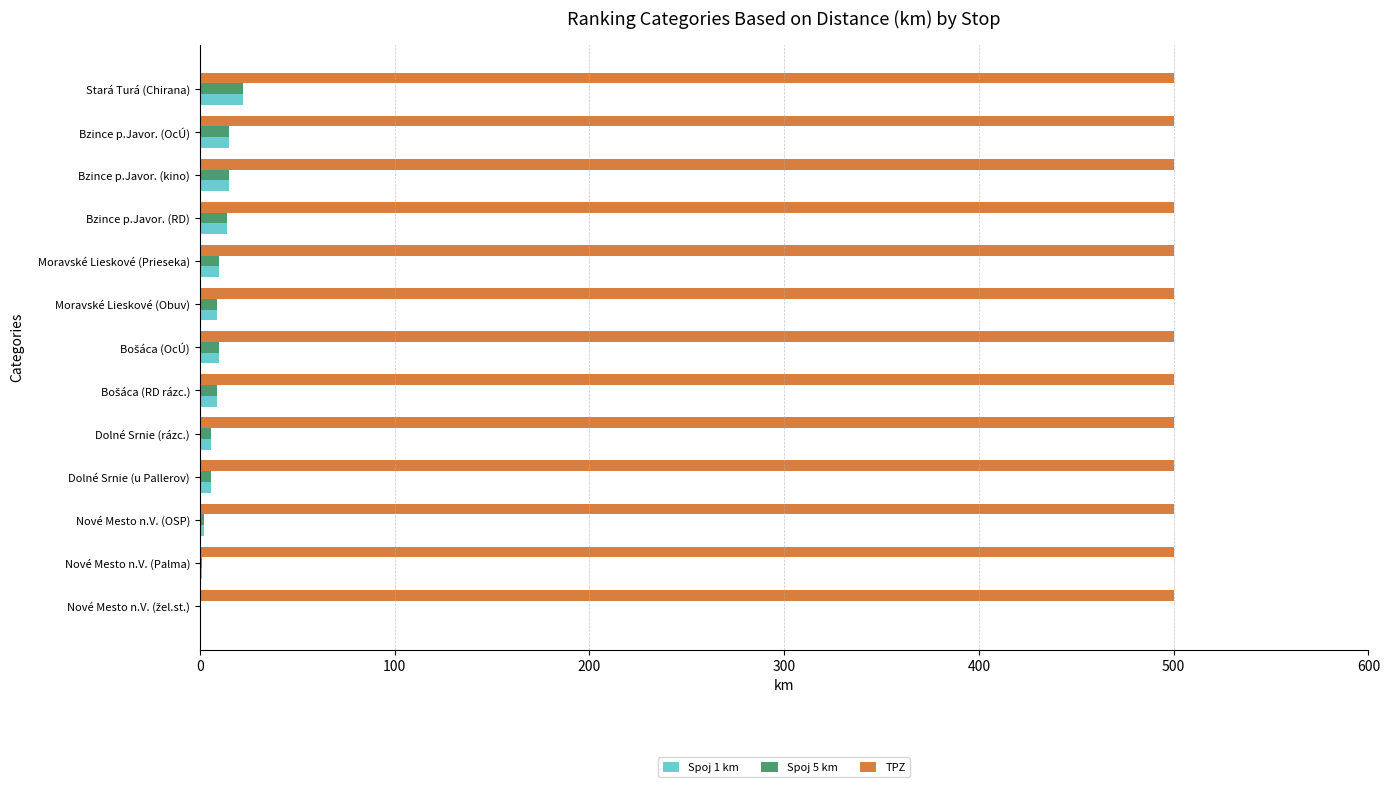

What is the highest value of the TPZ series?

500